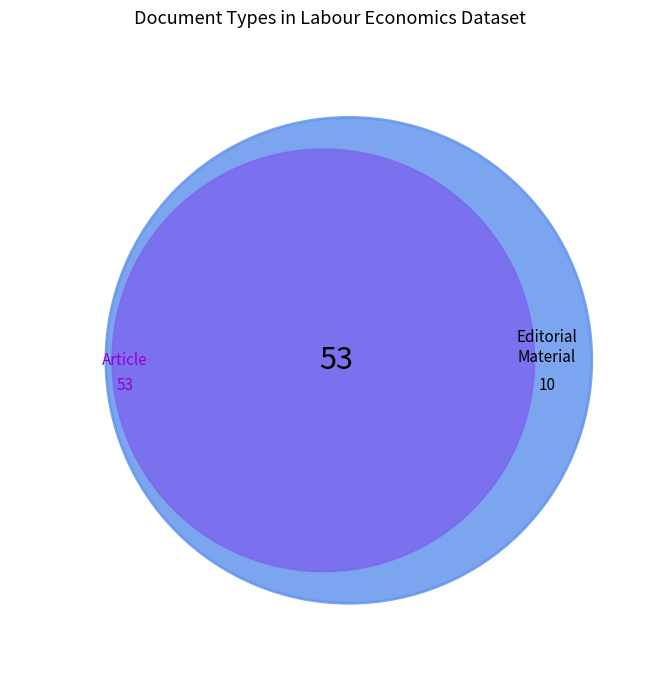

The Editorial Material slice represents 16% of the pie. True or false?

True